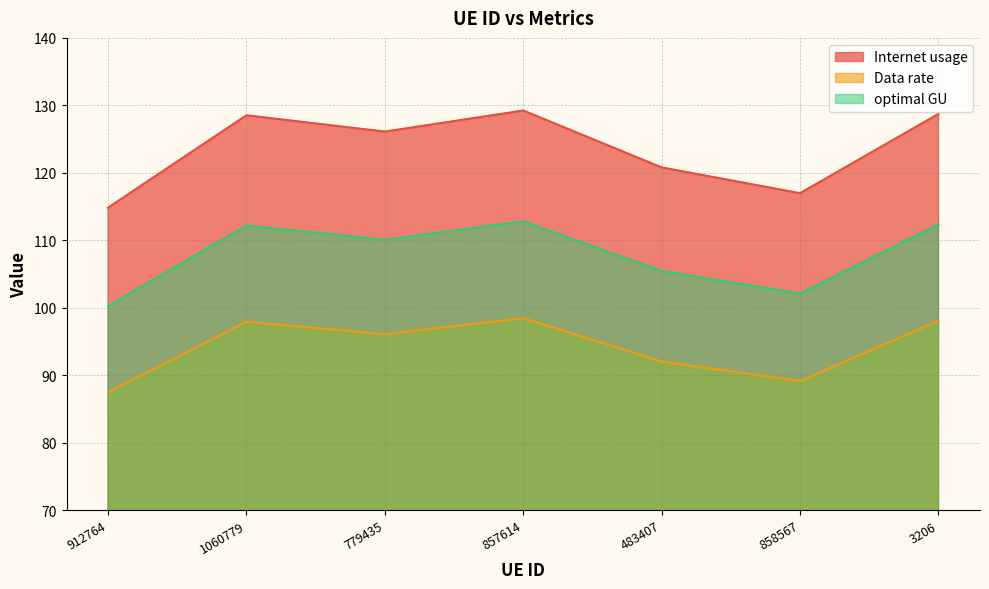

Which series has the largest total across all categories?

Internet usage